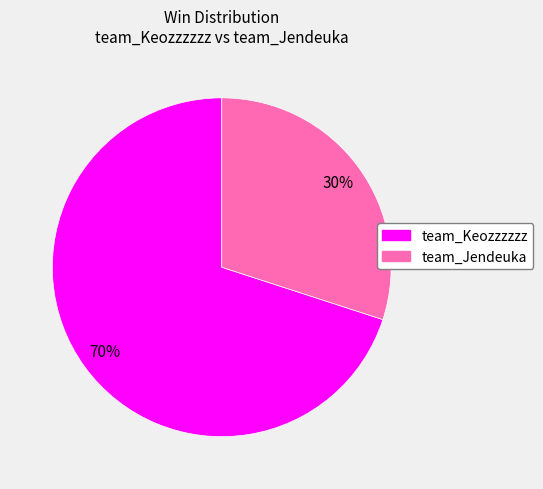

To the nearest percent, what is the difference between the largest and smallest slice percentages?

40%